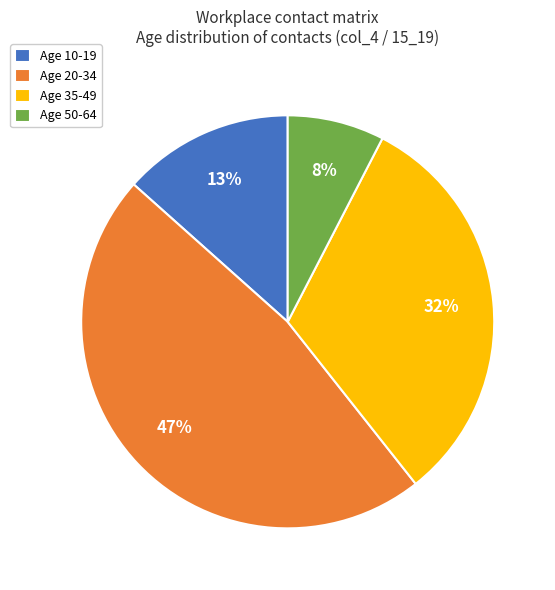

To the nearest percent, what is the difference between the Age 35-49 and Age 50-64 slice percentages?

24%